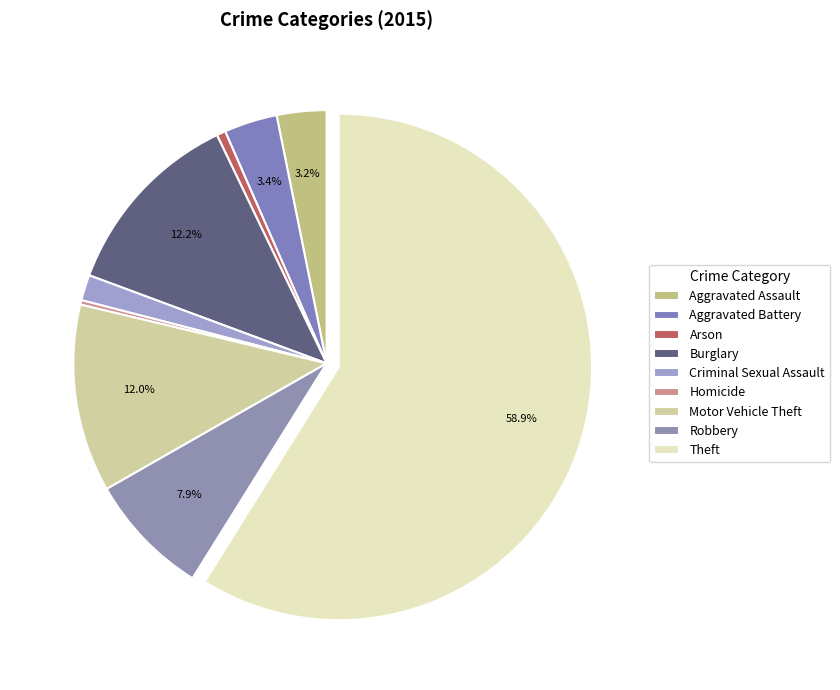

True or false: Aggravated Battery accounts for 3% of the total.

True